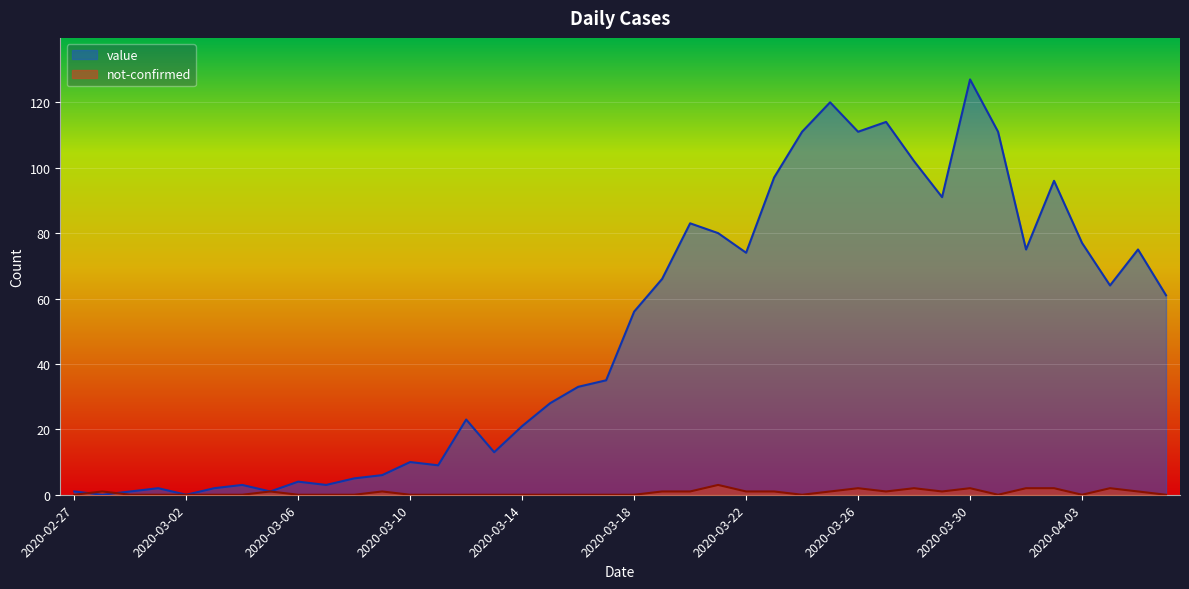

Where is the first local maximum for value?

2020-03-01